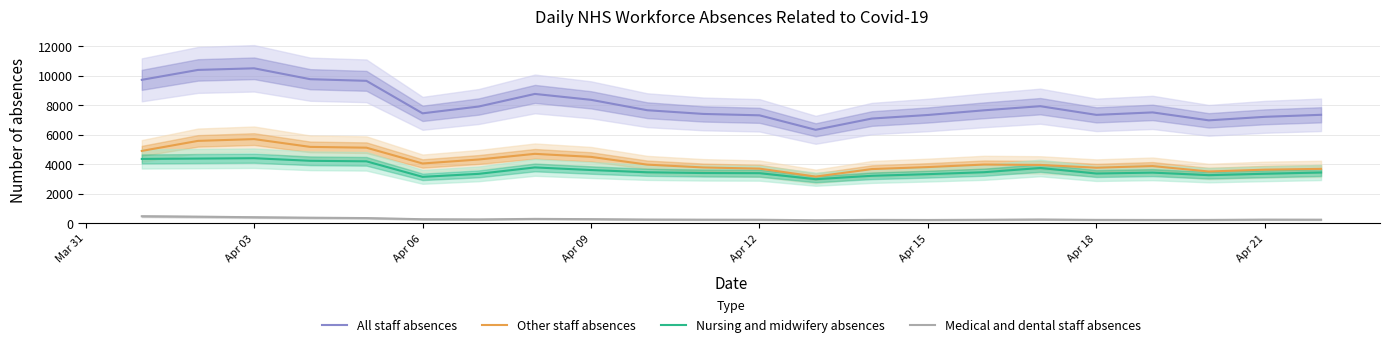

True or false: All staff absences and Other staff absences intersect in this chart.

False